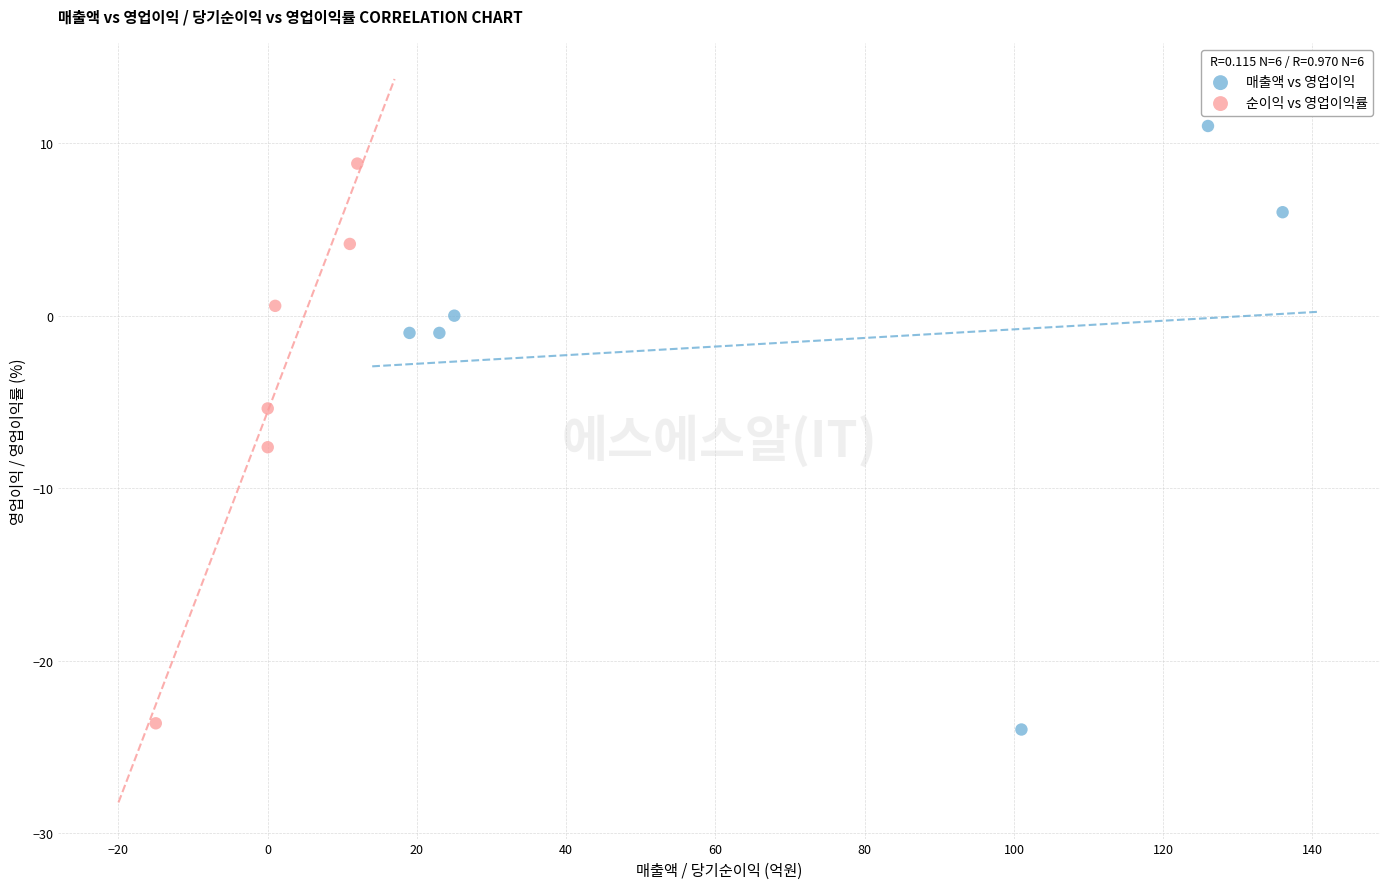

What are all the series names shown in the legend?

매출액 vs 영업이익, 순이익 vs 영업이익률